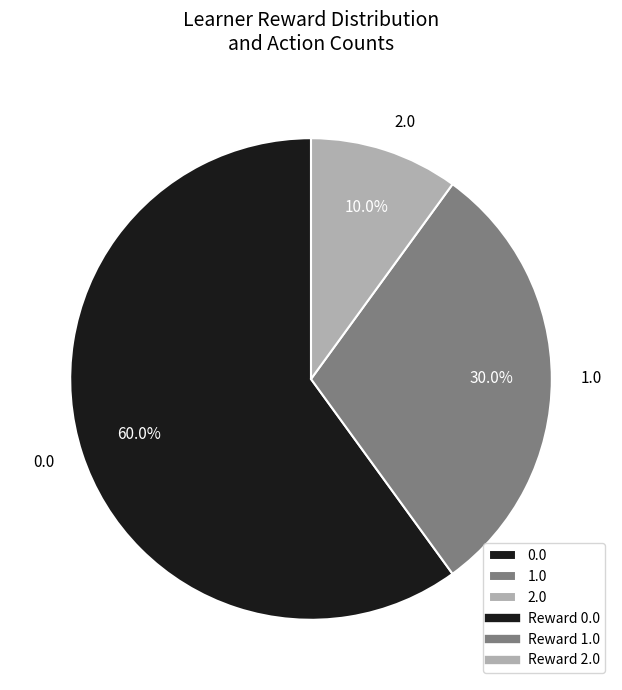

What percentage is the 0.0 slice, to the nearest percent?

60%